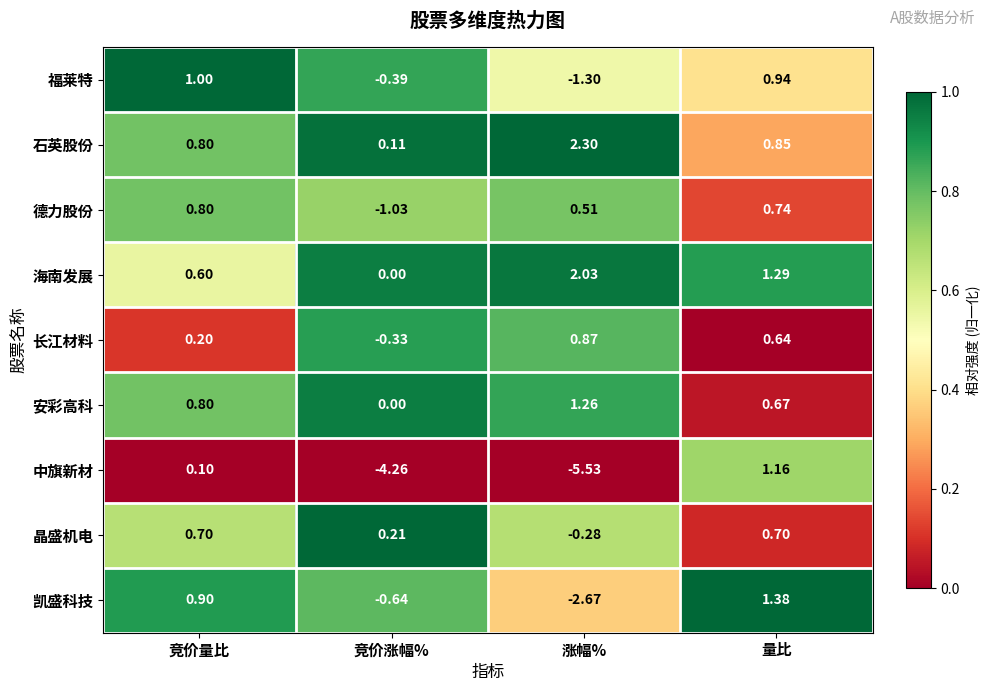

At how many categories does at least one series exceed 0?

4